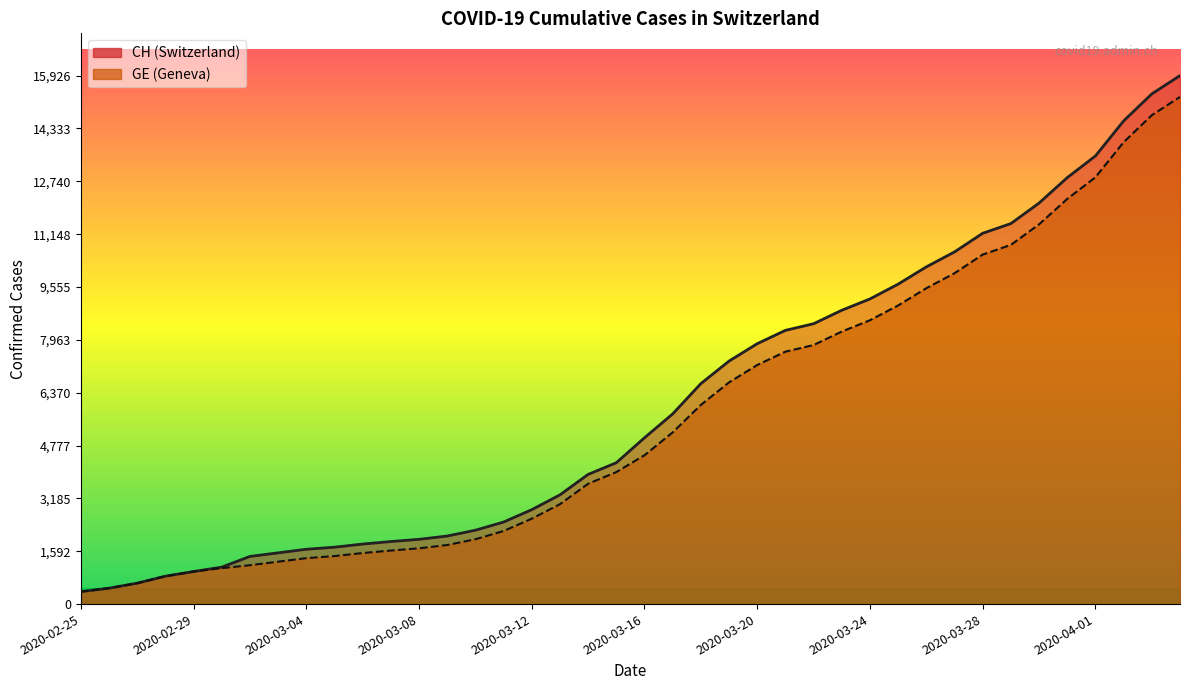

What position from the left is 2020-03-25?

30